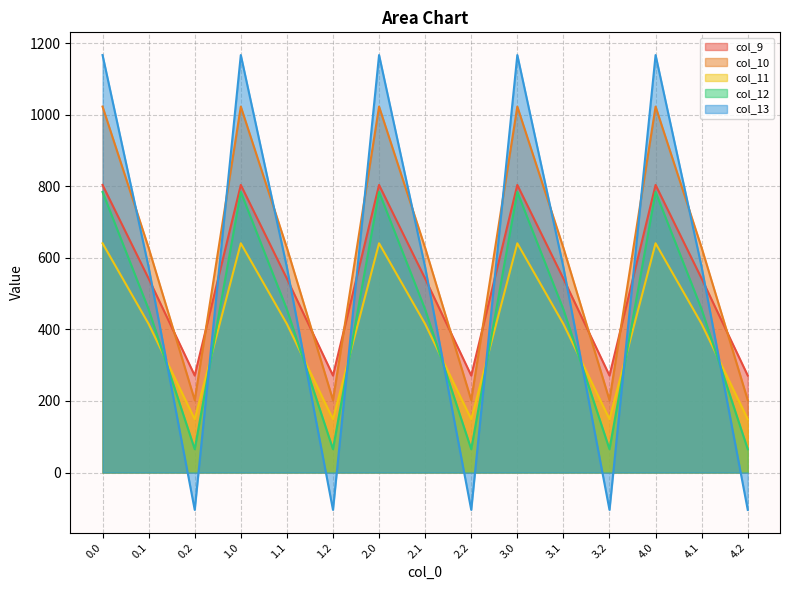

What is the maximum value shown in the chart?

1167.2